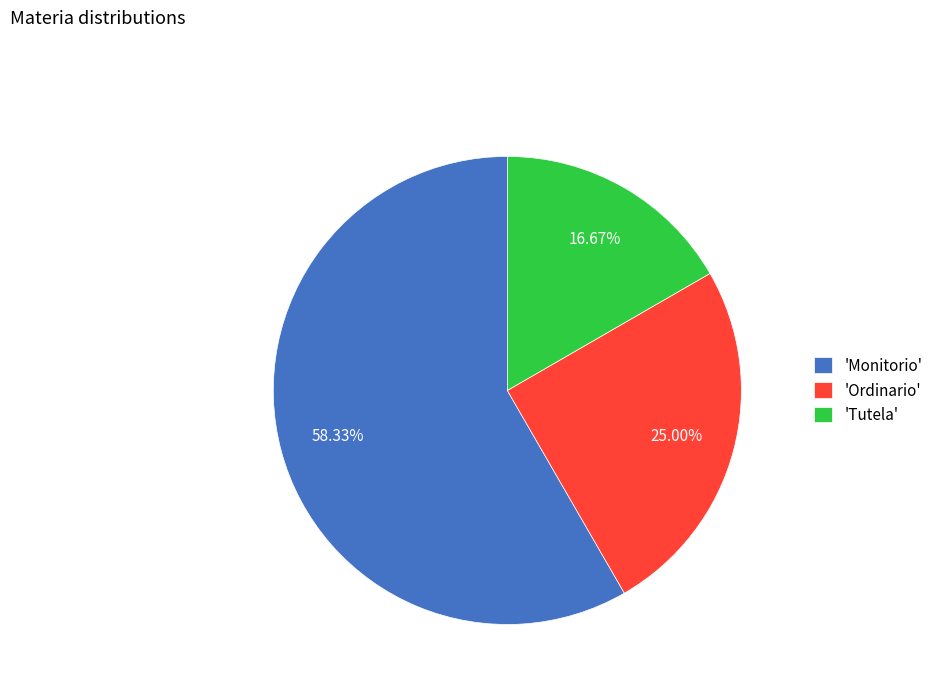

Which category accounts for the majority?

'Monitorio'